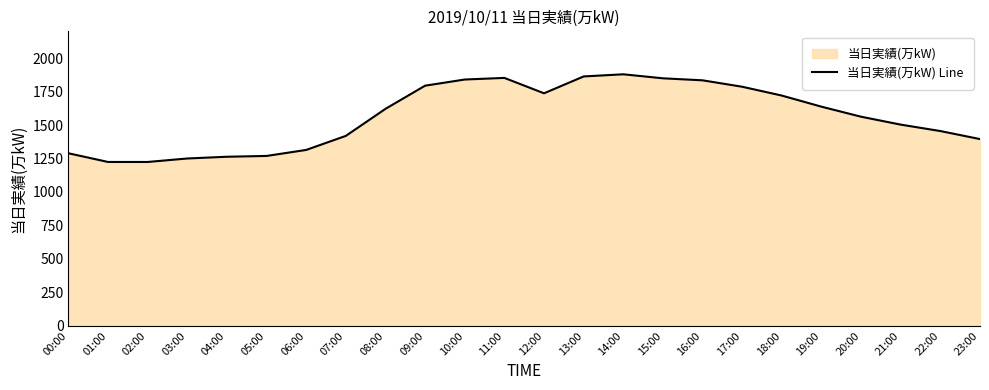

Rank the categories by value from highest to lowest.

14:00, 13:00, 11:00, 15:00, 10:00, 16:00, 09:00, 17:00, 12:00, 18:00, 19:00, 08:00, 20:00, 21:00, 22:00, 07:00, 23:00, 06:00, 00:00, 05:00, 04:00, 03:00, 01:00, 02:00